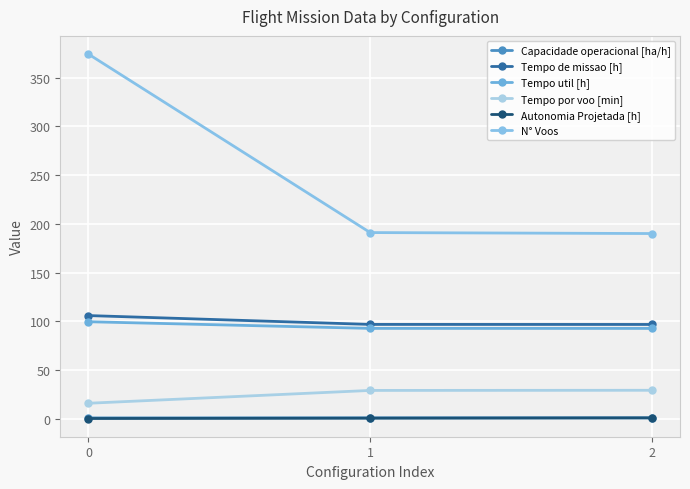

Which series has the largest total across all categories?

N° Voos